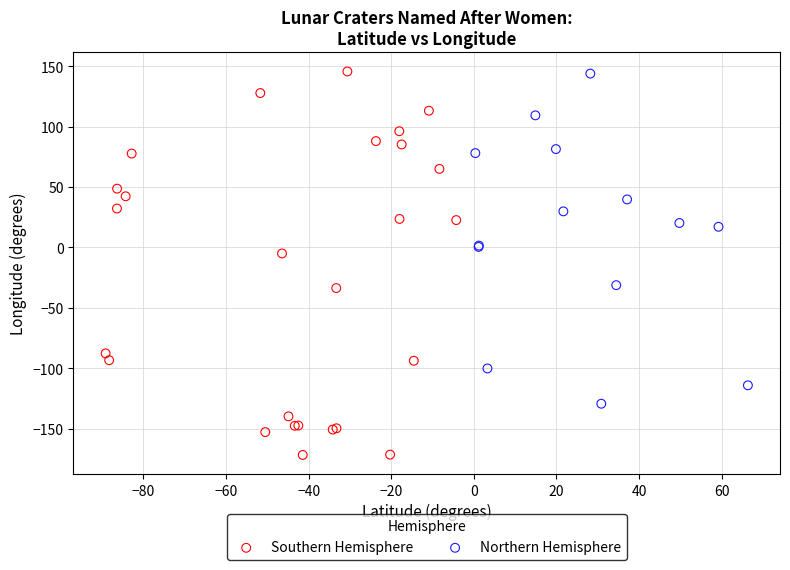

Which series has the widest spread of Y values?

Southern Hemisphere